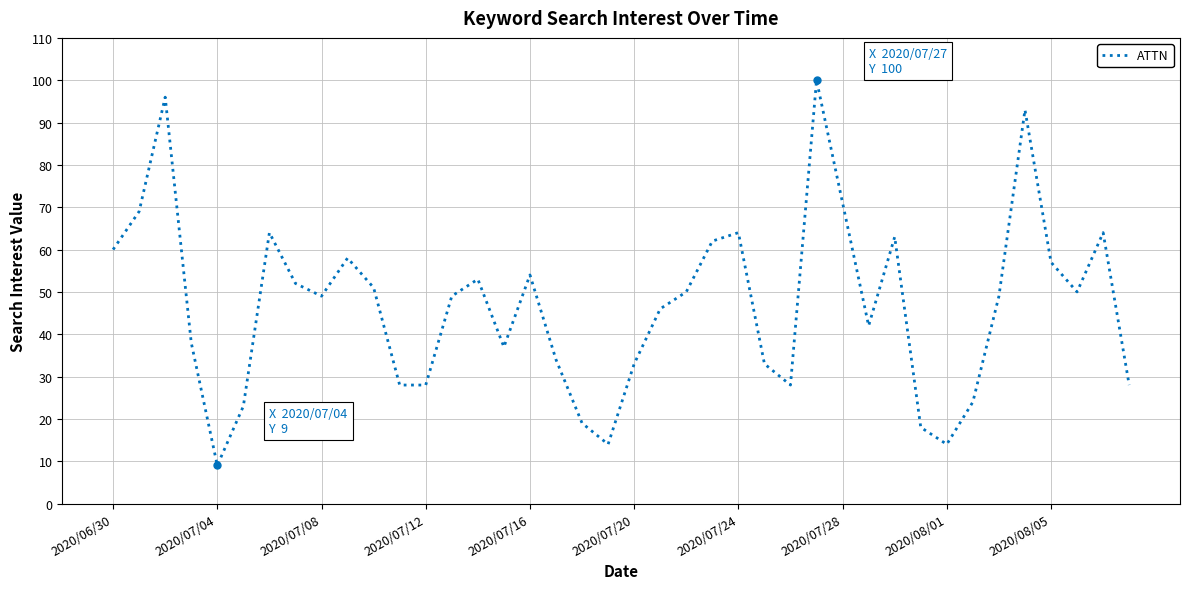

What is the difference between the maximum and minimum values?

91